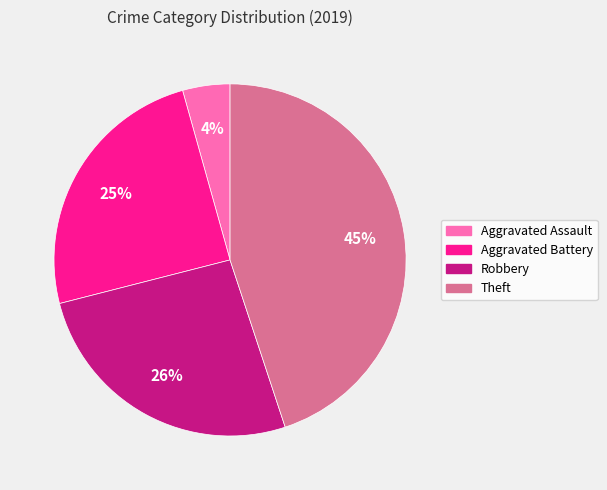

Between Aggravated Battery and Theft, which is larger?

Theft